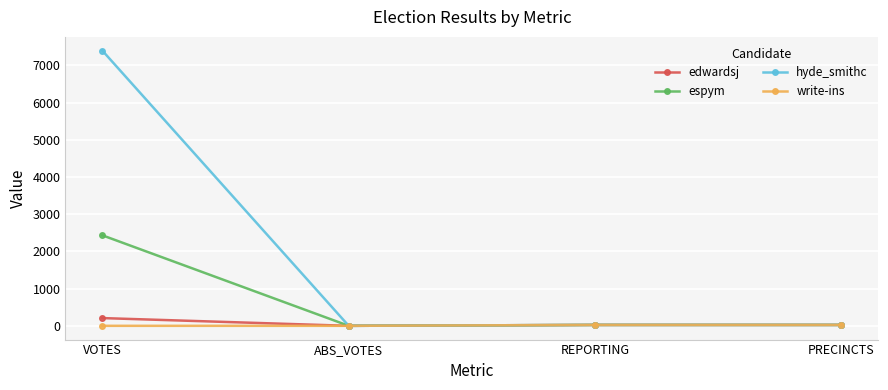

How many values in write-ins are above zero?

2